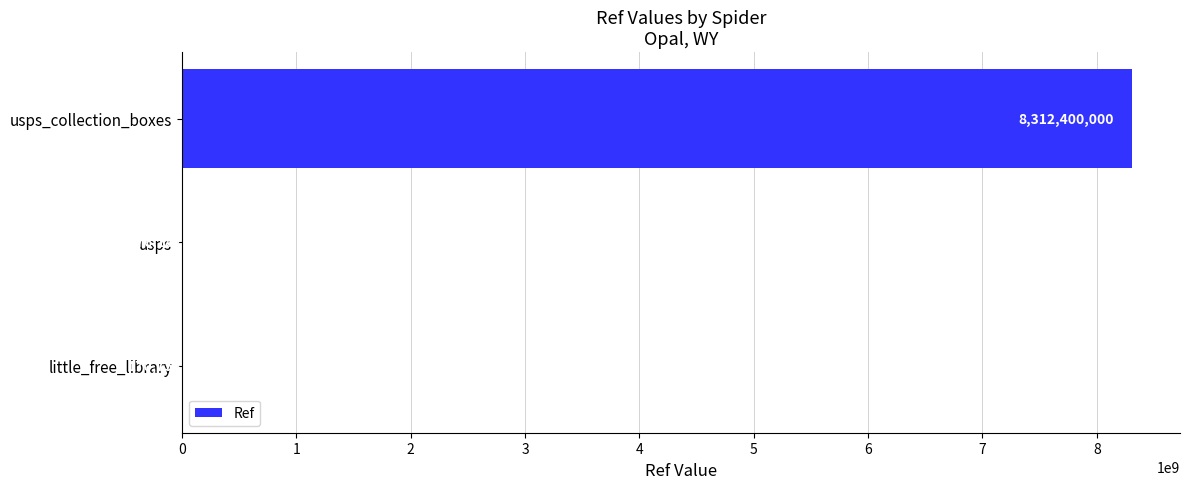

The chart shows a value of 8312400000 at usps_collection_boxes. True or false?

True